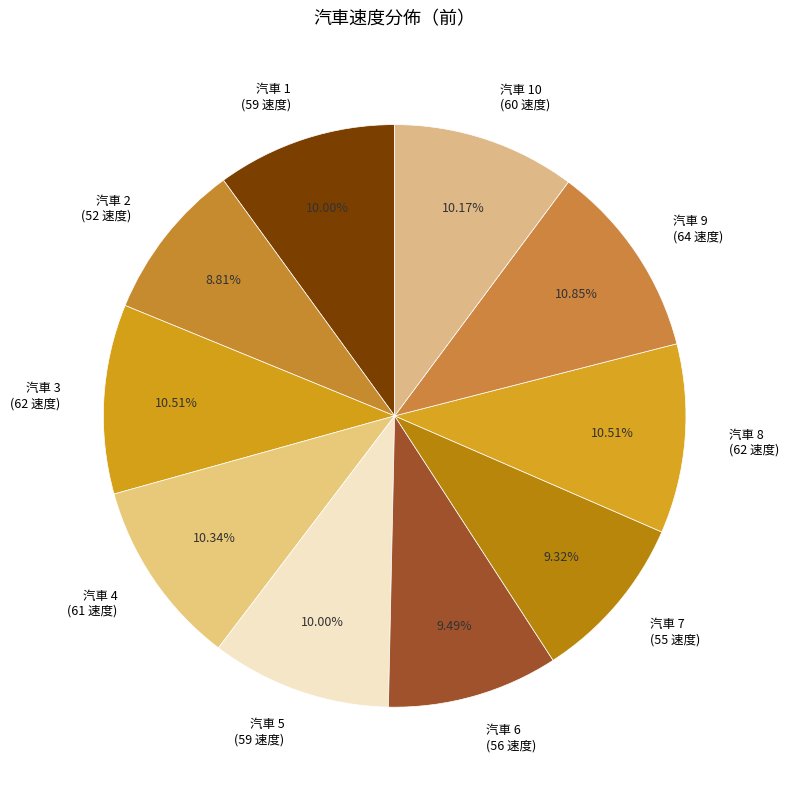

To the nearest percent, what is the difference between the largest and smallest slice percentages?

2%